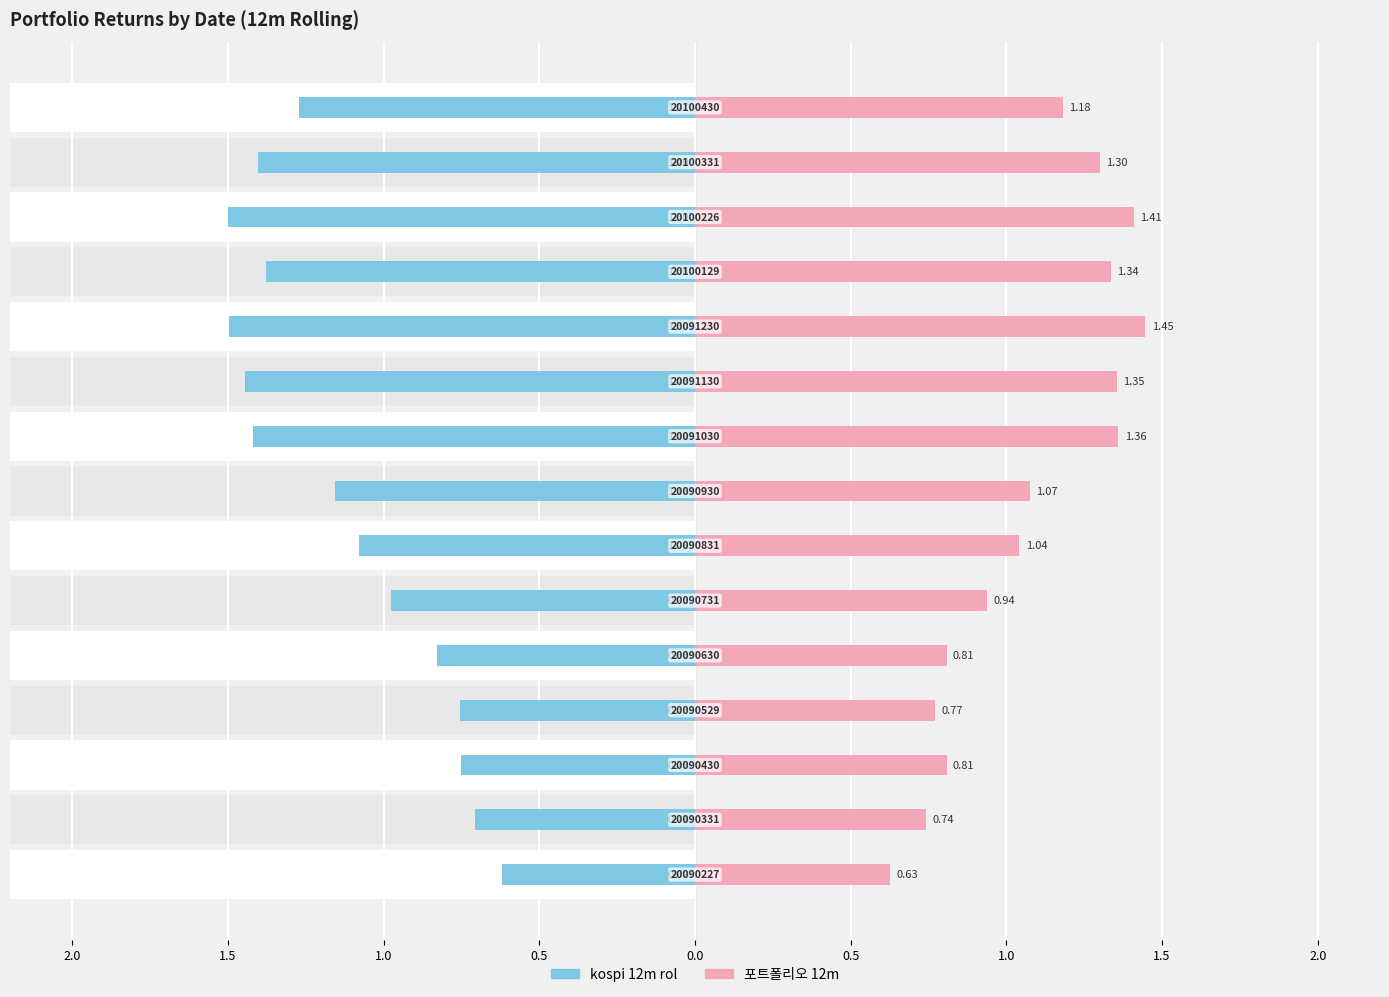

What is the difference between the maximum and minimum values in the kospi 12m rol series?

0.9